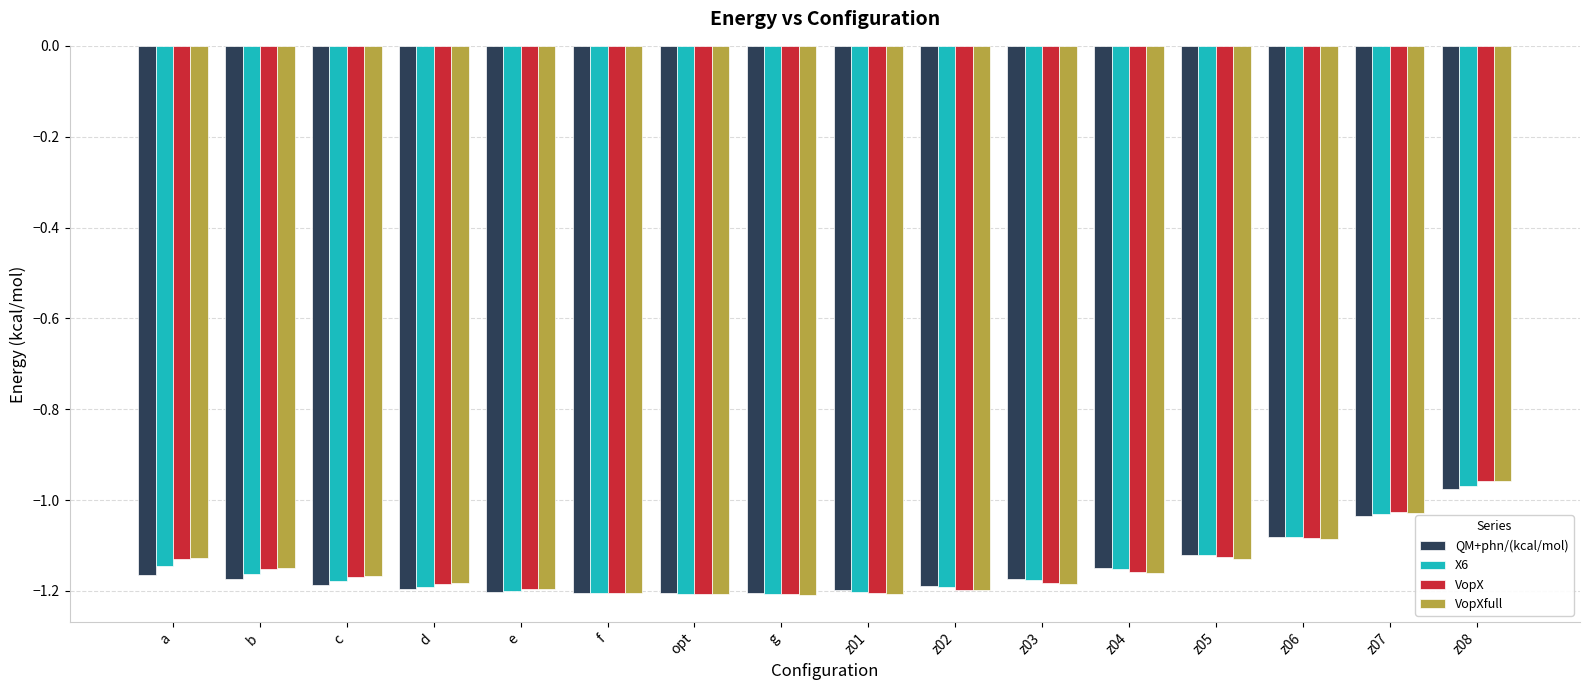

How many values in the VopXfull series are below -1?

15